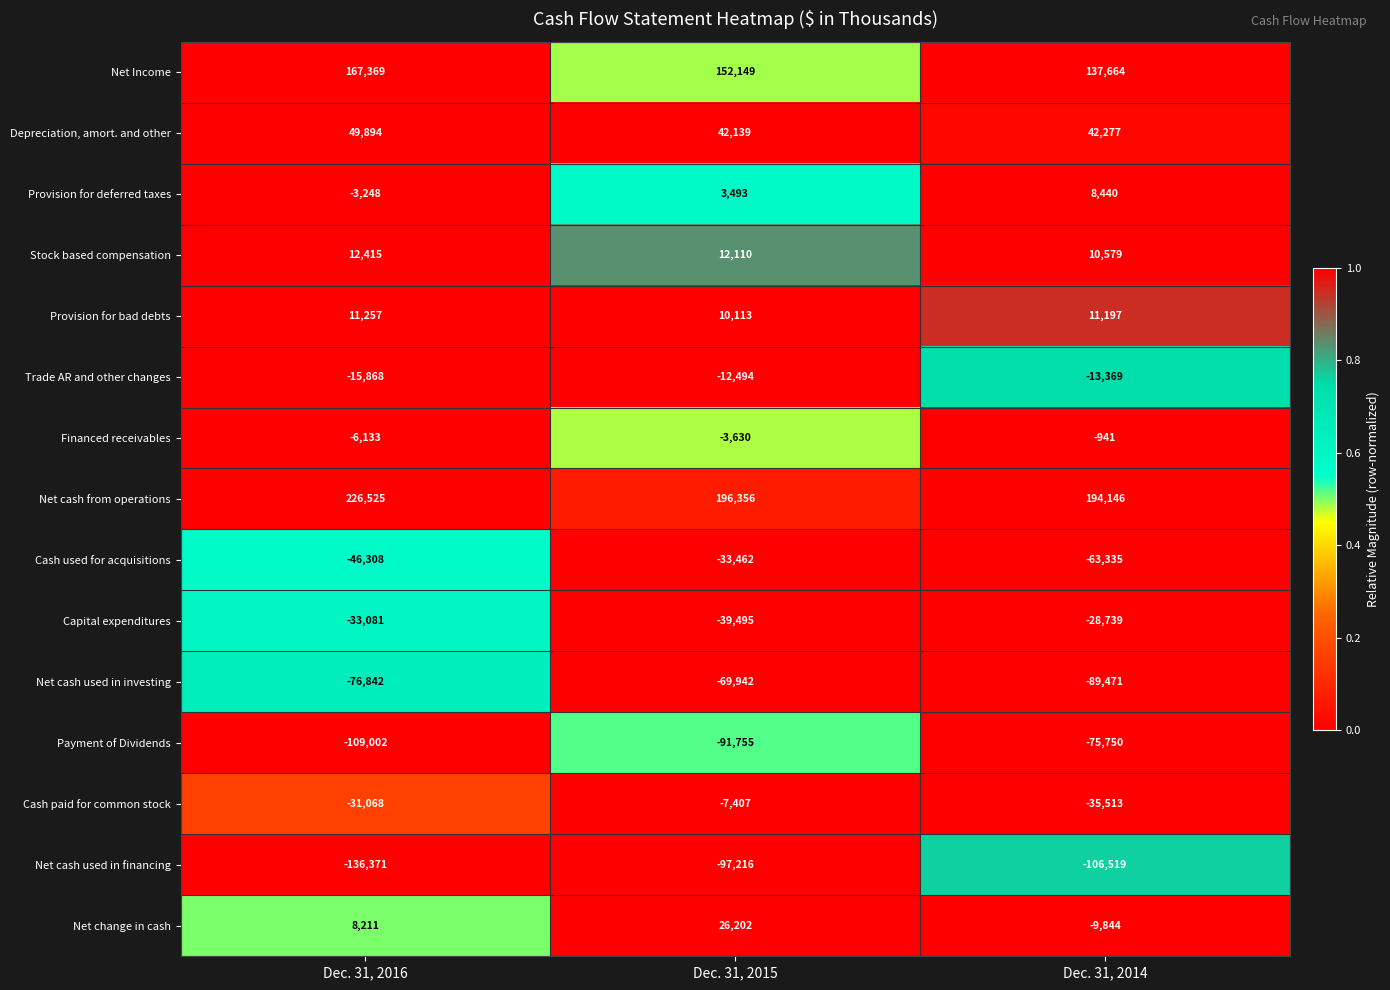

Rank the series at Dec. 31, 2014 from highest to lowest value.

Net cash from operations, Net Income, Depreciation, amort. and other, Provision for bad debts, Stock based compensation, Provision for deferred taxes, Financed receivables, Net change in cash, Trade AR and other changes, Capital expenditures, Cash paid for common stock, Cash used for acquisitions, Payment of Dividends, Net cash used in investing, Net cash used in financing